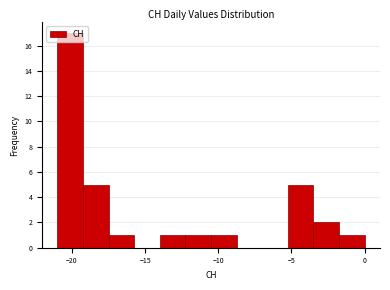

Read against the x-axis, roughly where is the centre of the tallest bar?

-20.0